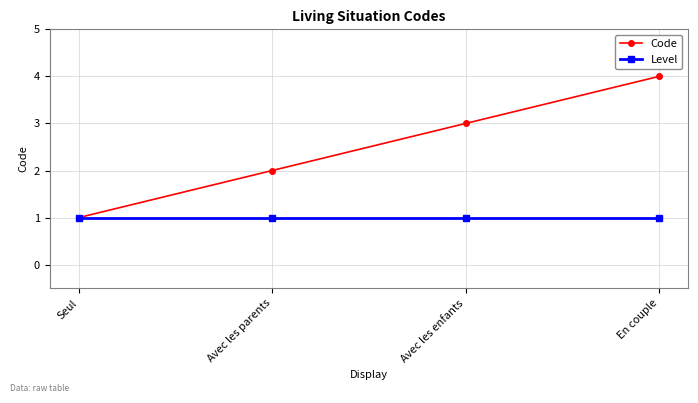

Does the chart display data point markers on the line(s)?

Yes